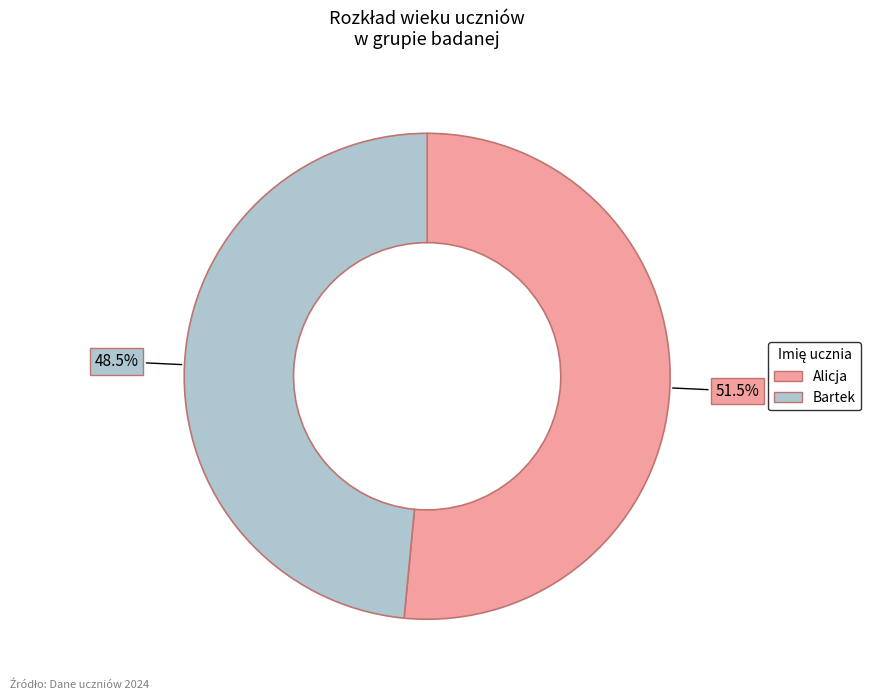

Do Alicja and Bartek together represent more than half of the pie?

Yes